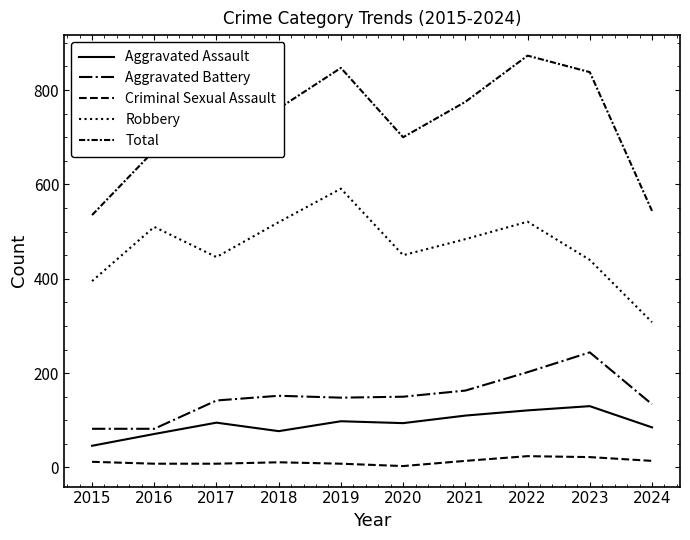

How many lines are shown in the chart?

5